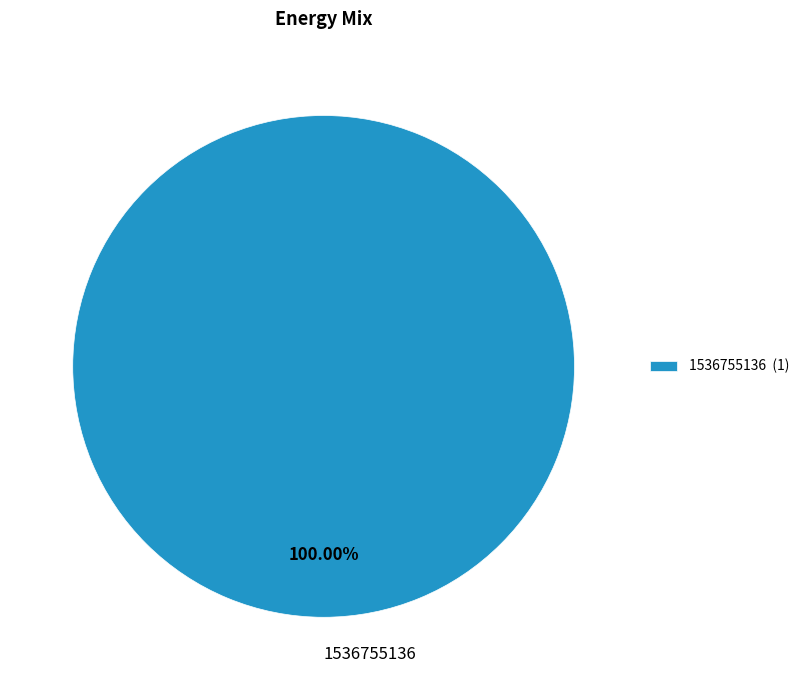

Does 1536755136 account for over 50% of the chart?

Yes